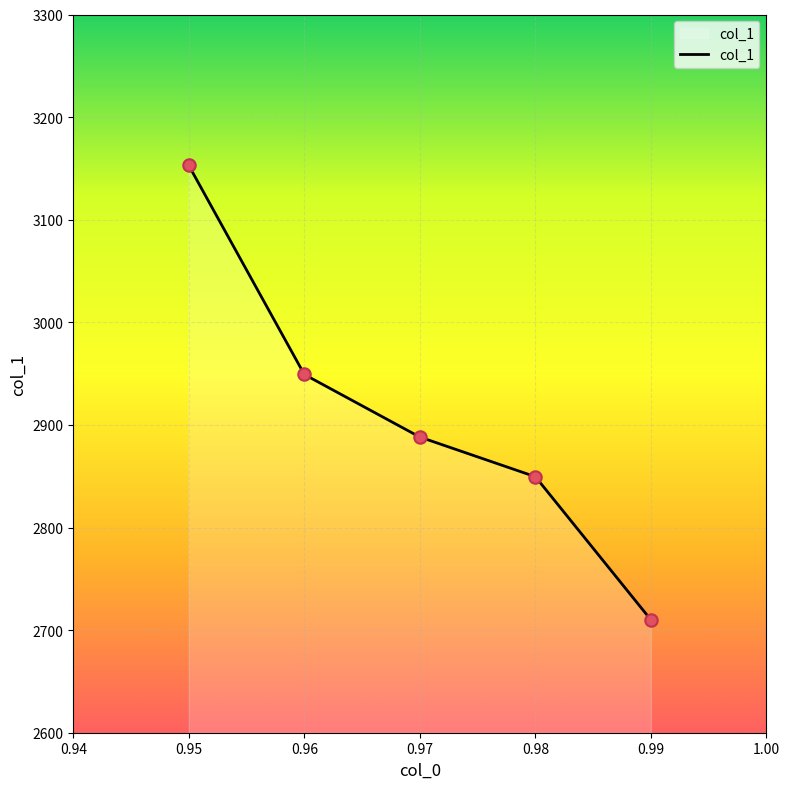

Between 0.98 and 0.96, which is larger?

0.96